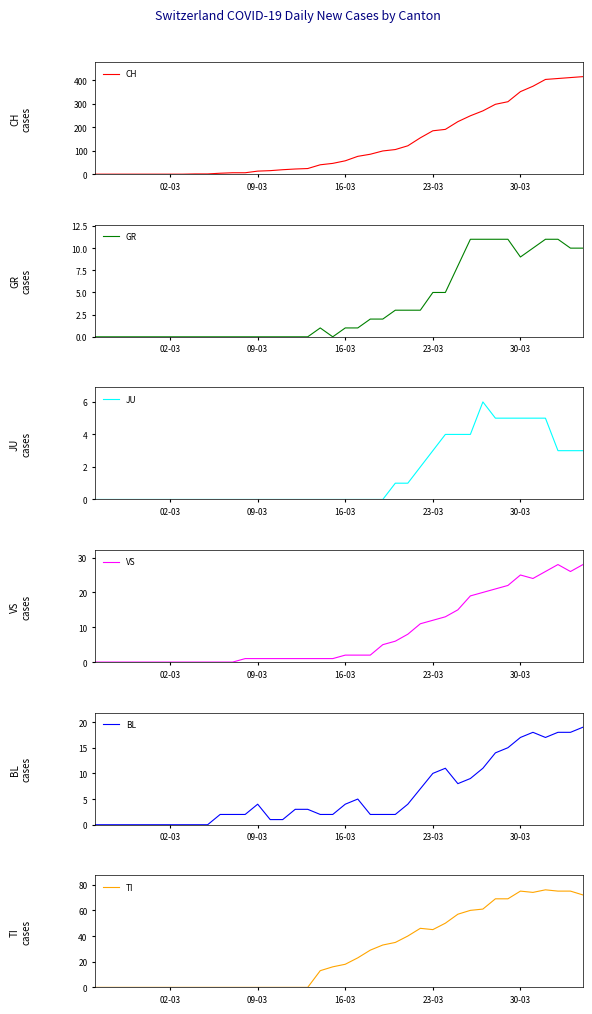

The value of CH at 02-03 is -136. True or false?

False